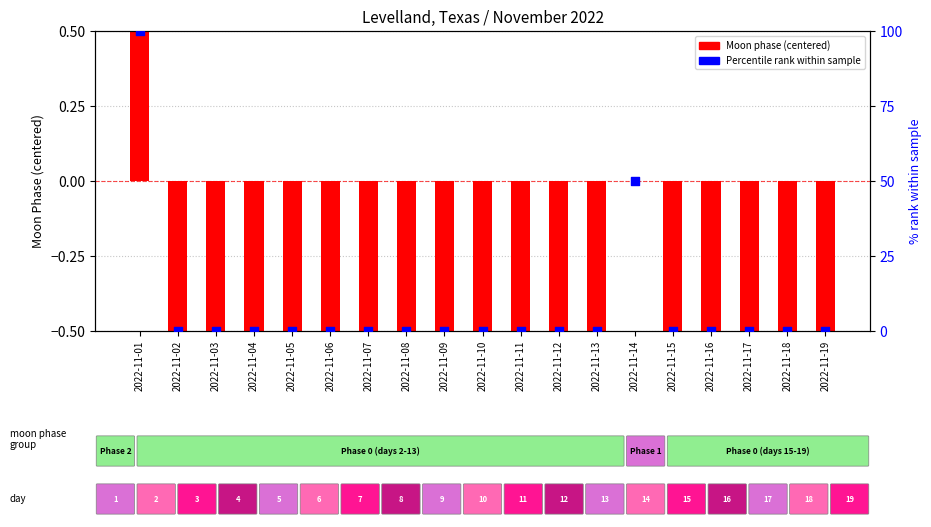

At how many categories does at least one series exceed 11?

2